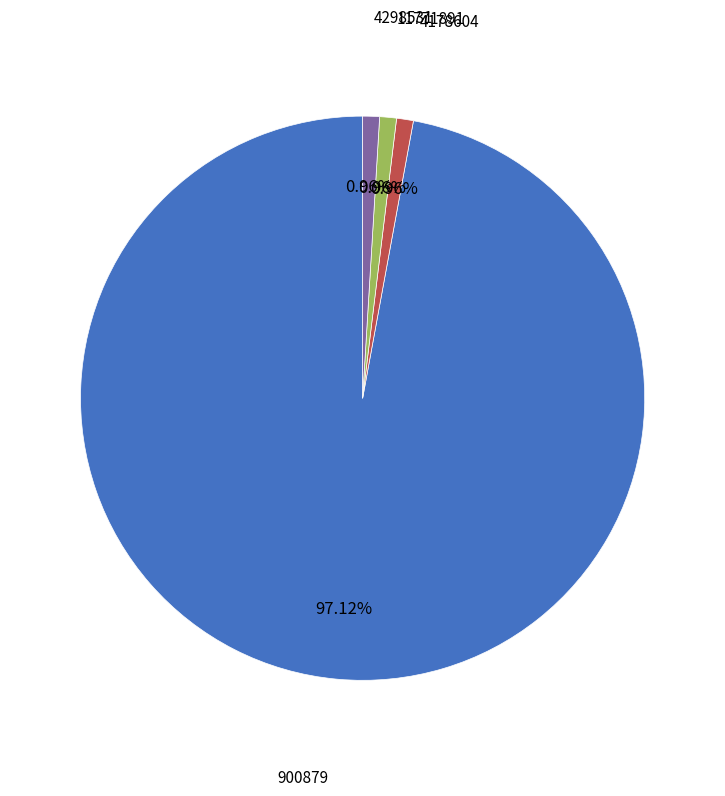

Count the number of slices in the pie.

4